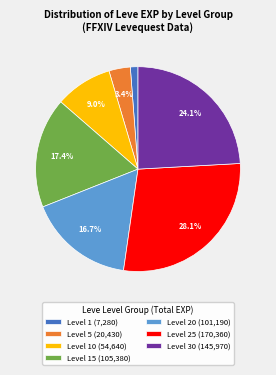

Count the number of slices in the pie.

7